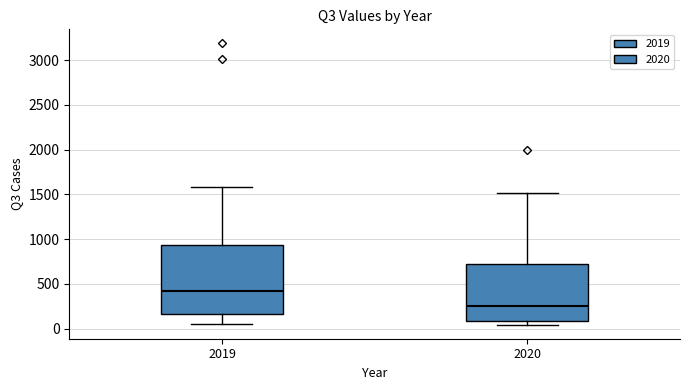

Reading left to right, transcribe this box plot: for each box, give where its median line is, the range the box spans, and where its two whiskers end, as read against the y-axis. The values are not printed on the chart, so give them approximately, as read against the axis.

2019: median 400, box 150 to 950, whiskers 50 to 1600
2020: median 250, box 100 to 750, whiskers 50 to 1500